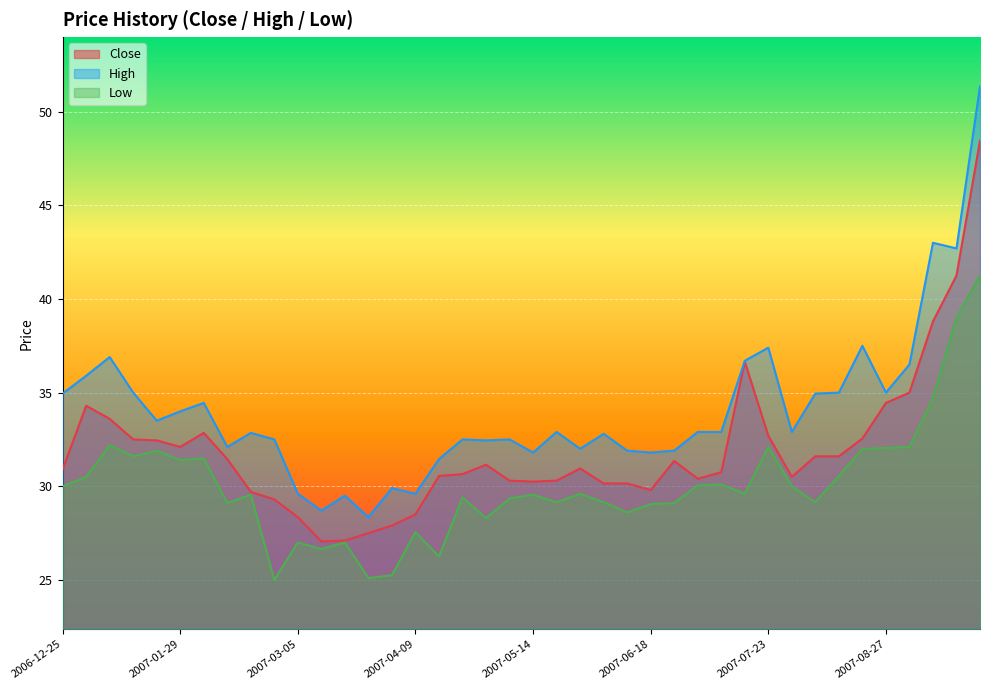

What position from the right is 2007-09-17?

2